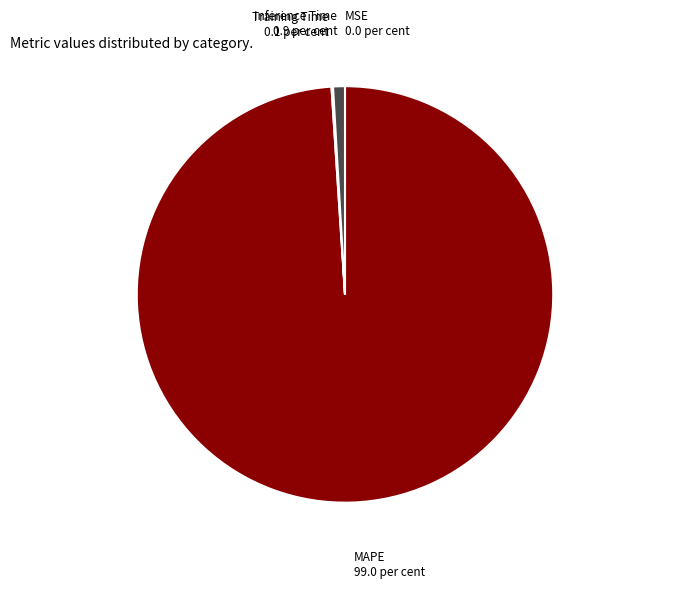

Do MAPE and Inference Time together represent more than half of the pie?

Yes